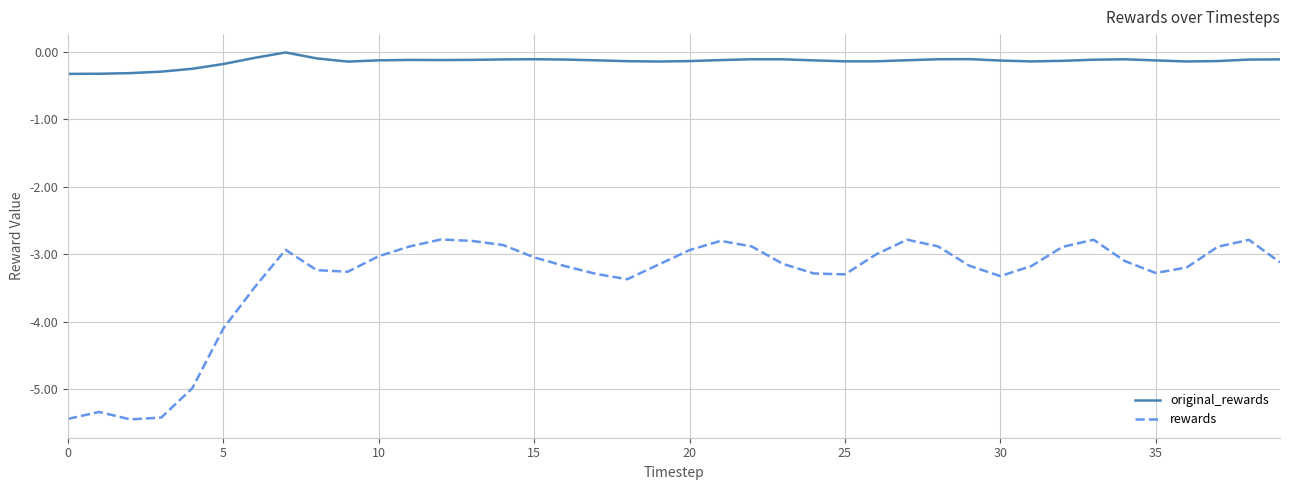

At how many categories does at least one series exceed -4?

40